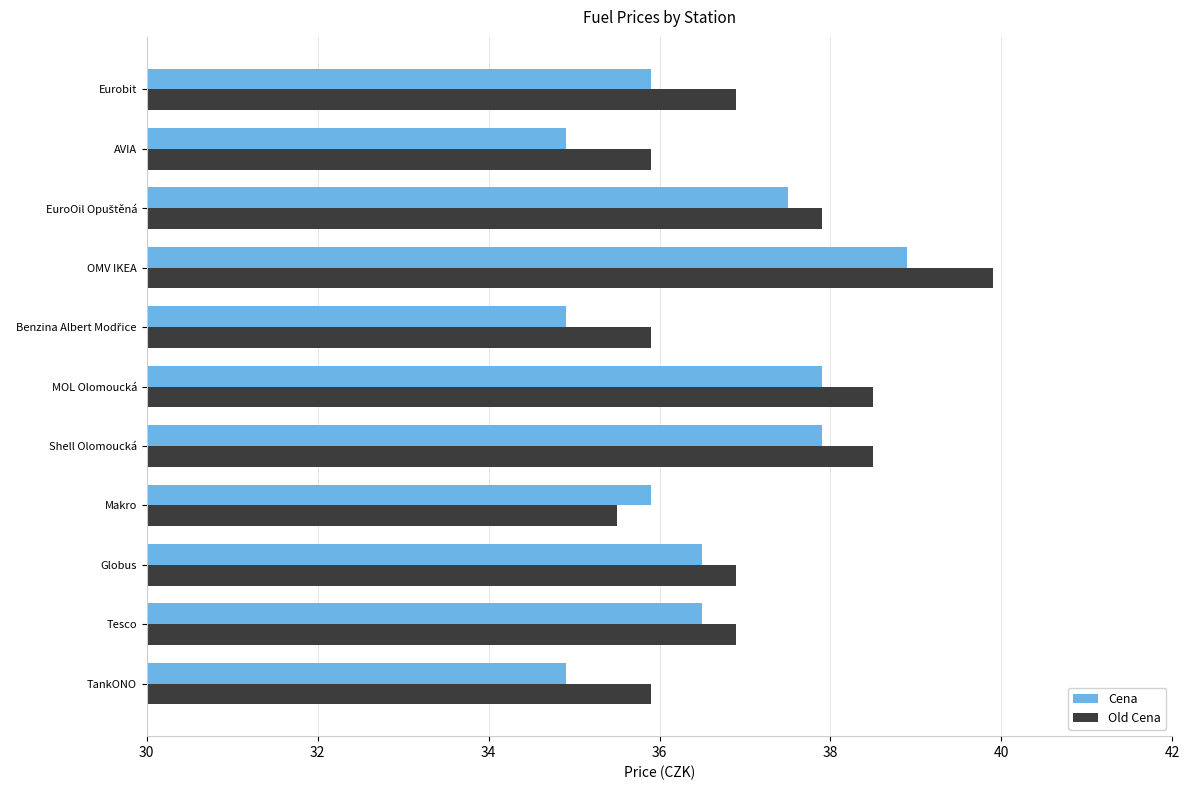

At how many categories does at least one series exceed 36?

7